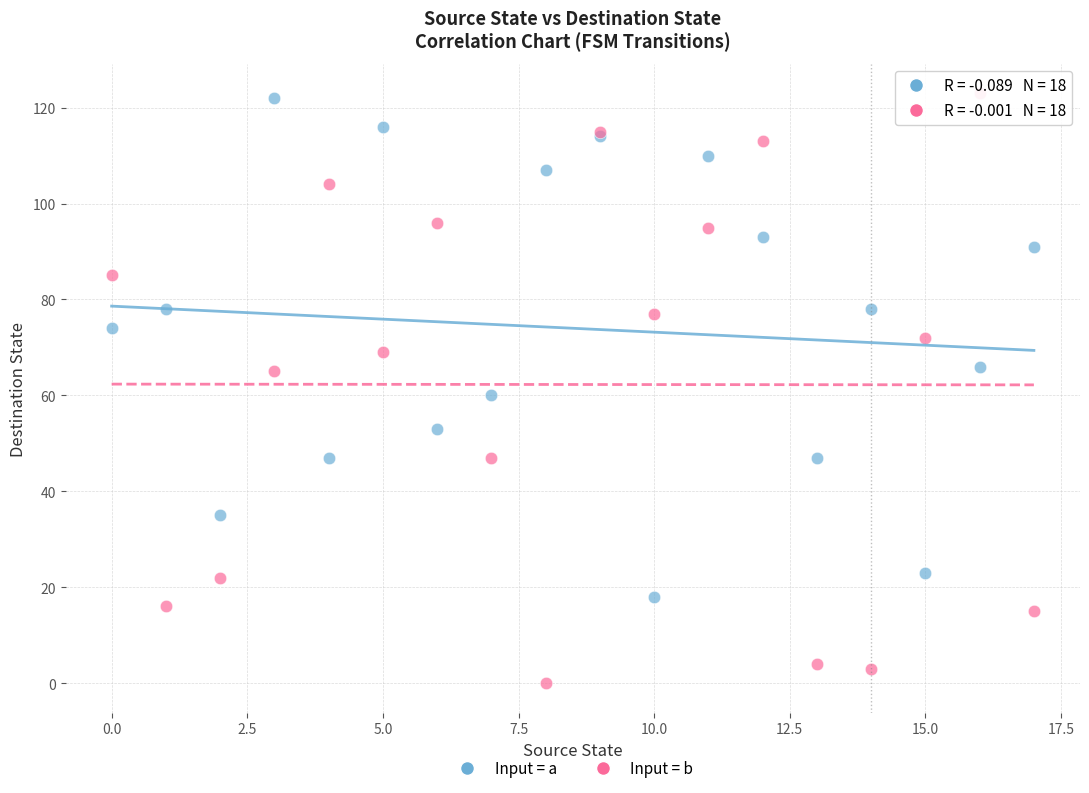

Which series has the largest Y range (max minus min)?

Input = b